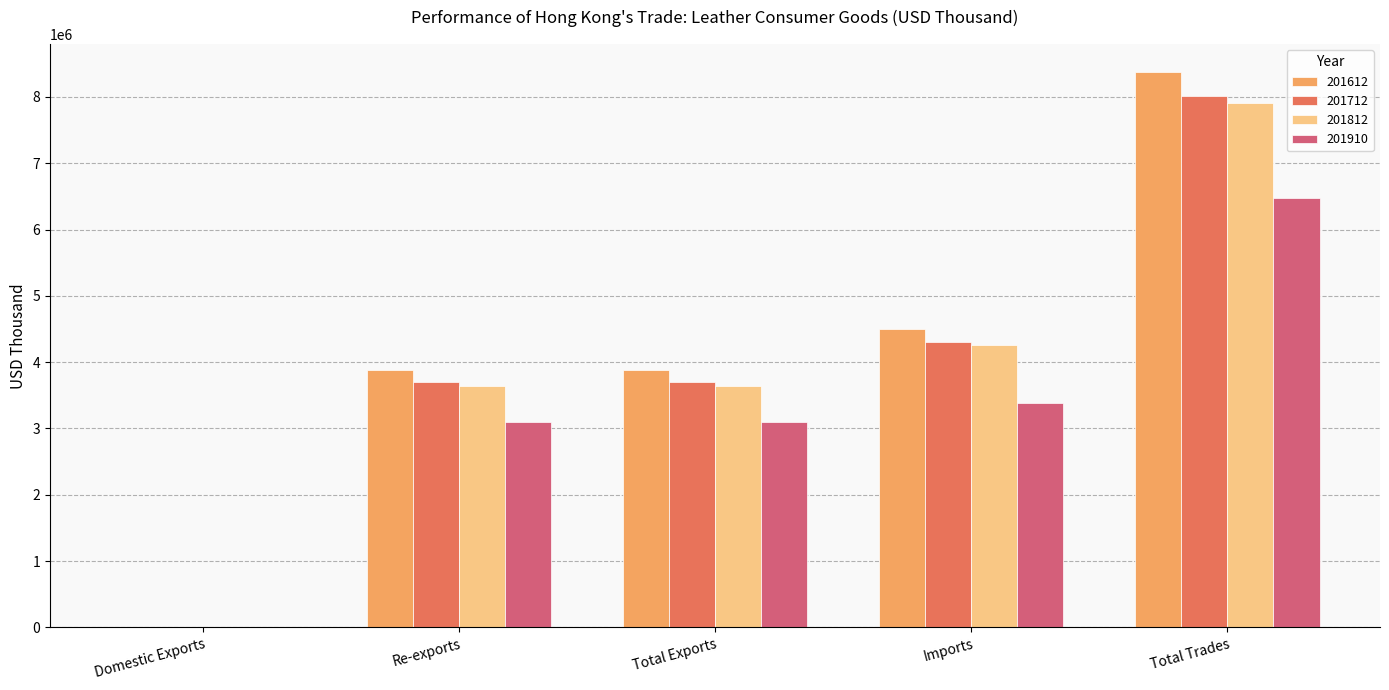

What is the maximum value for 201910?

6476126.1